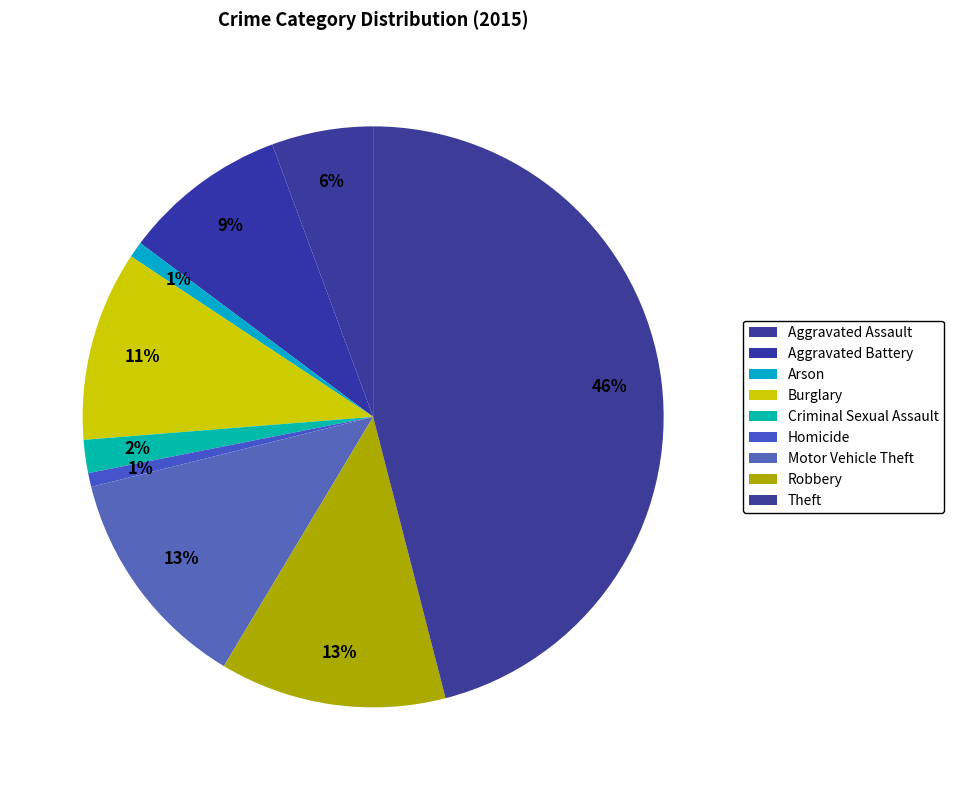

Combined, what portion of the pie is Aggravated Assault and Robbery?

18.2%